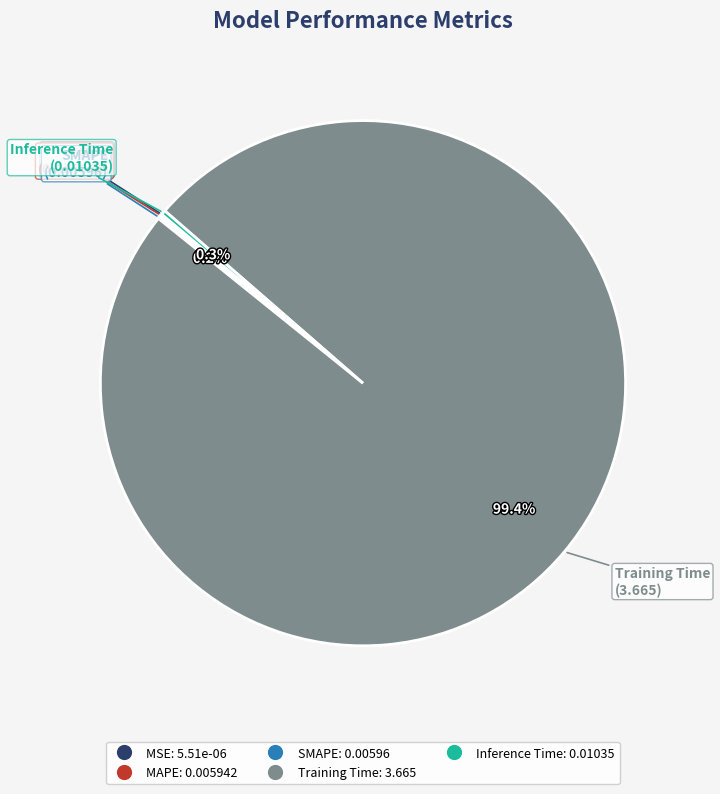

Is Training Time the majority of the pie?

Yes